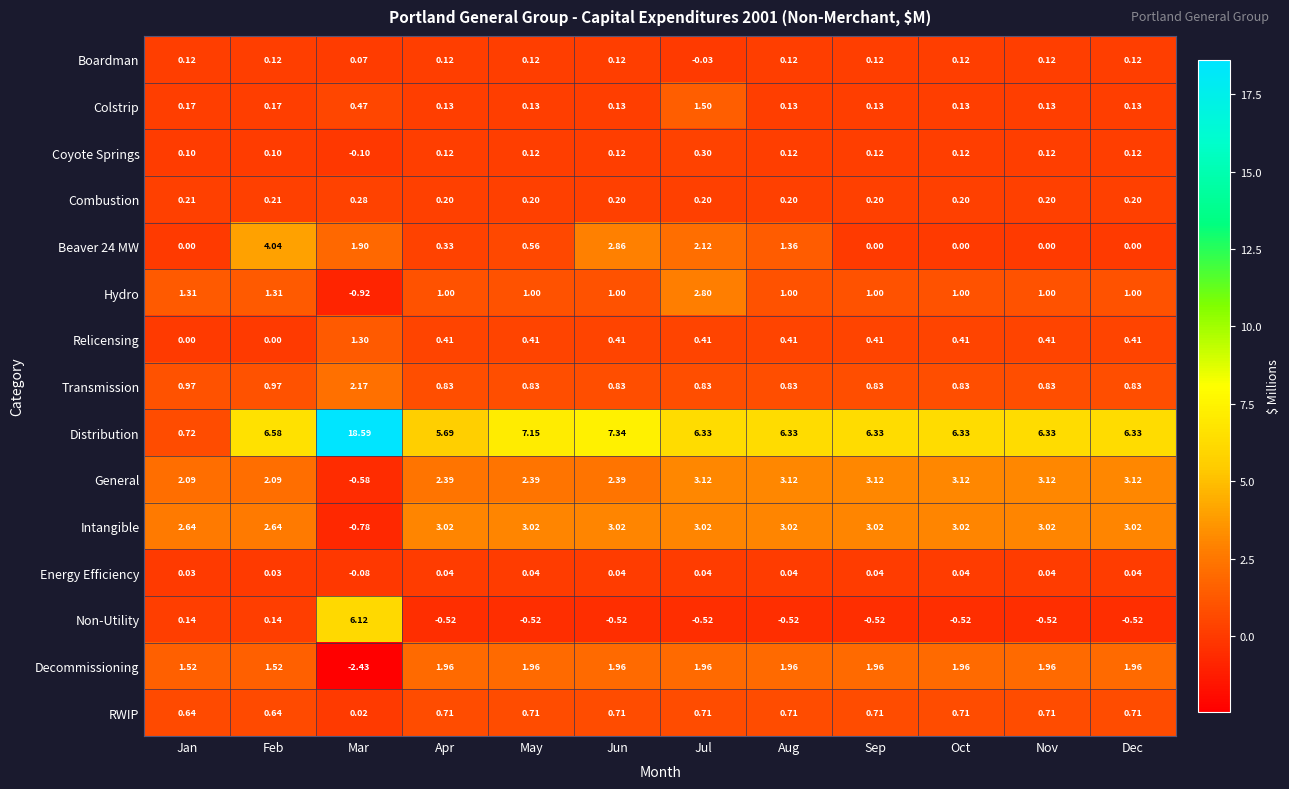

At which label does Hydro reach its peak?

Jul